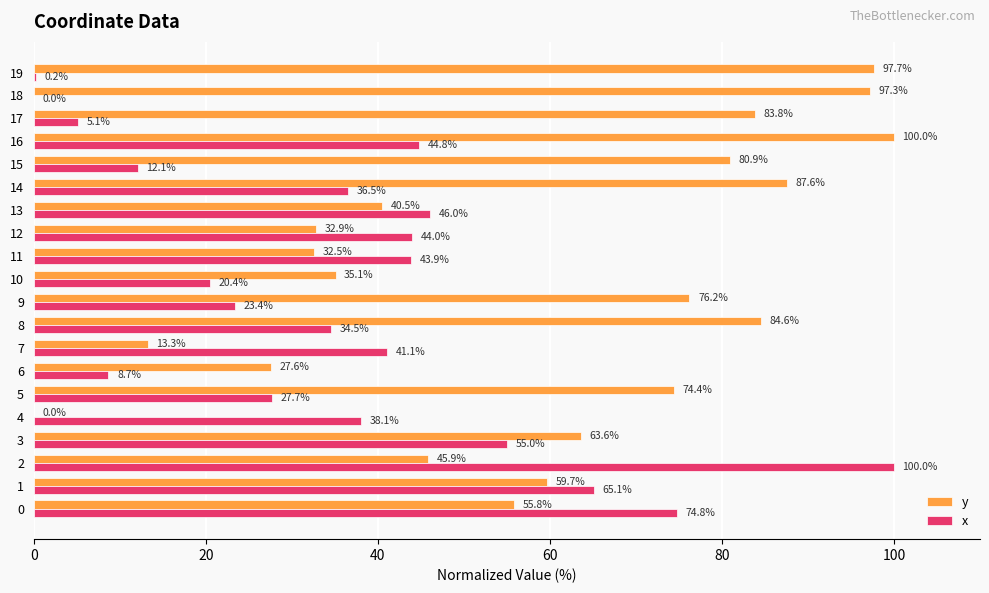

How many values in the x series exceed 38?

10